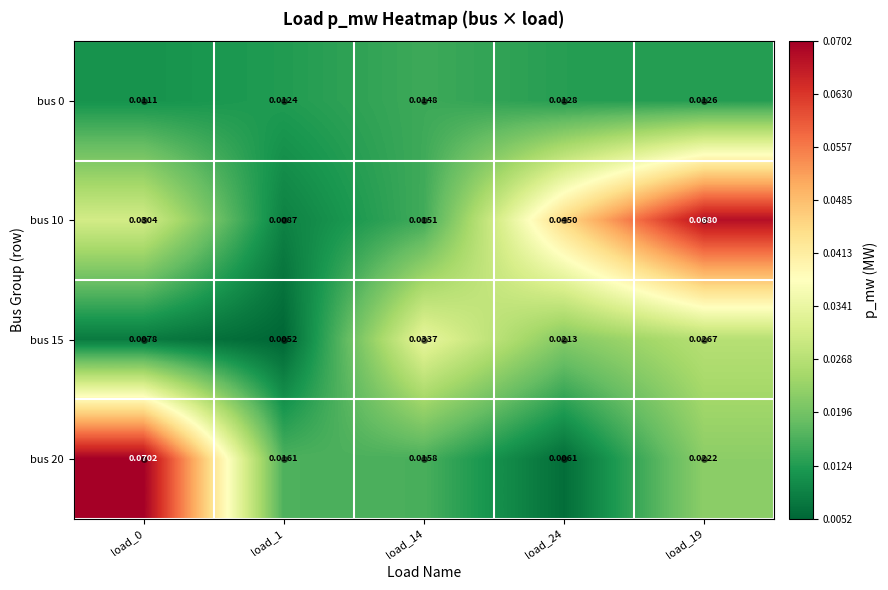

Is the value of bus 20 at load_0 greater than the value of bus 10 at load_1?

Yes